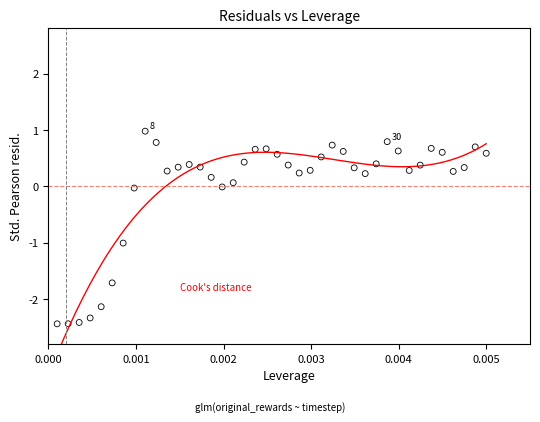

What is the range of Y values (max minus min)?

3.4